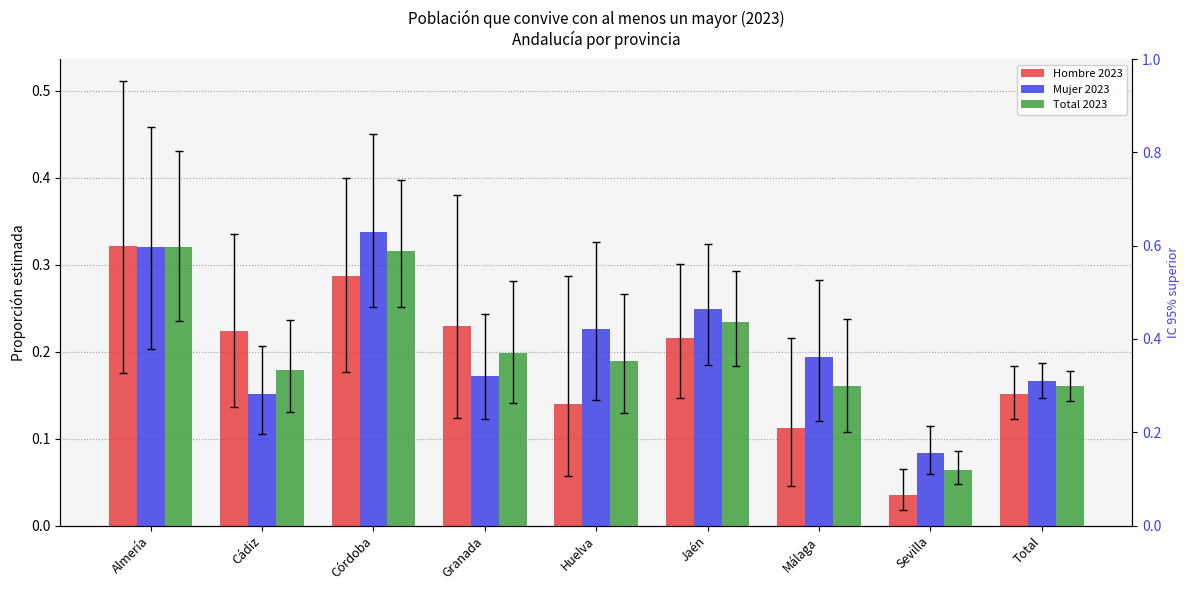

What is the difference between the second highest and minimum values in the Mujer 2023 series?

0.2